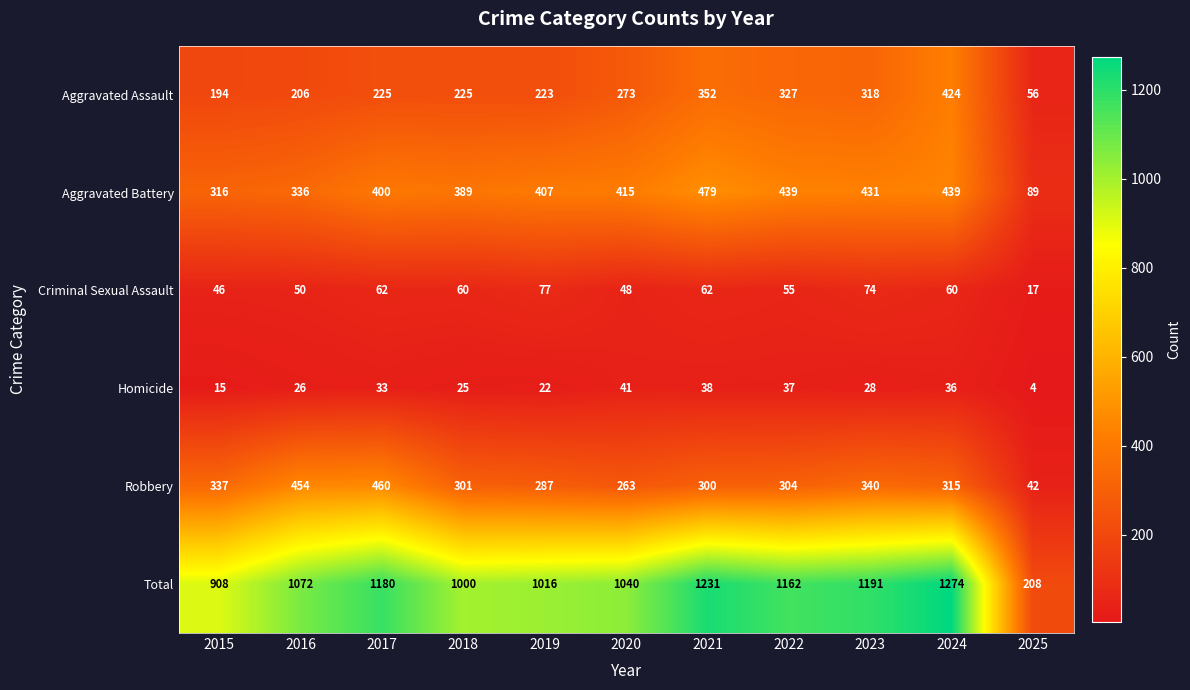

What is the total value across all series at 2022?

2324